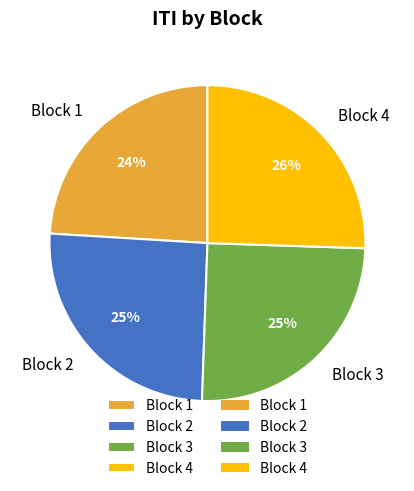

Is there any slice that represents more than half of the pie?

No